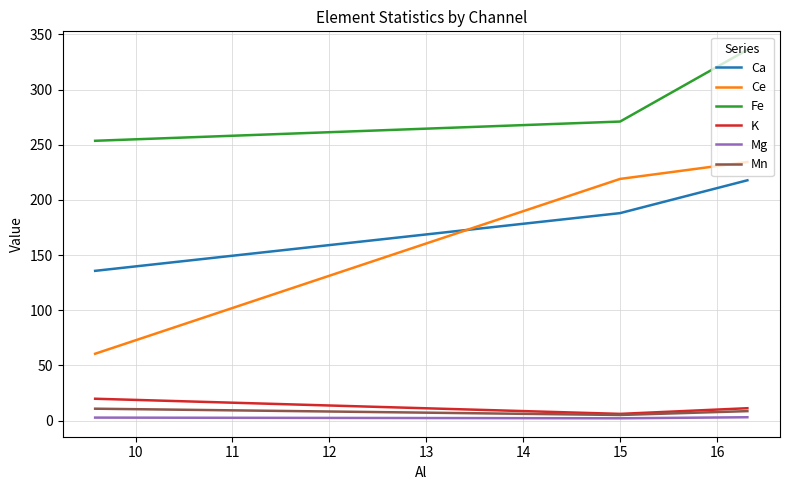

Which series has the largest range (max minus min)?

Ce